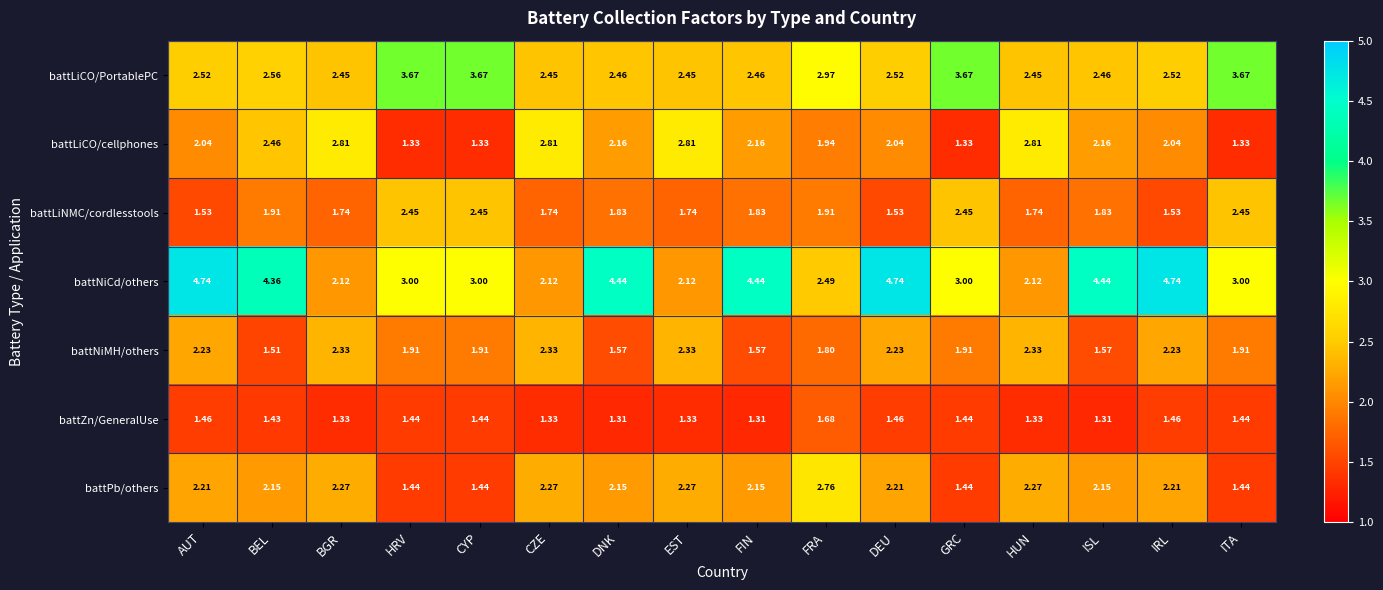

Between HUN and ISL, which series saw the biggest shift?

battNiCd/others